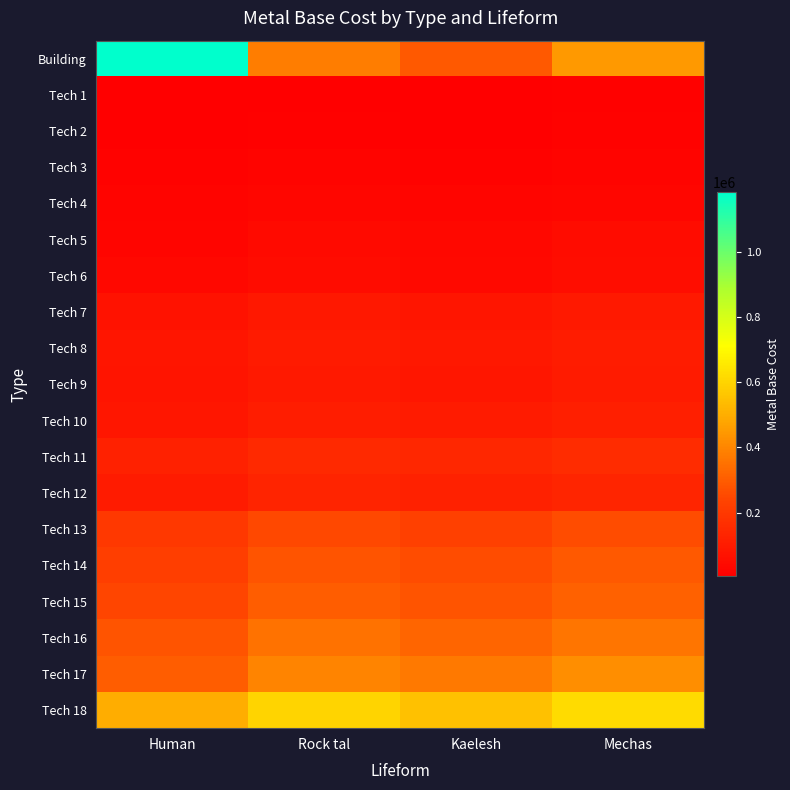

At which category is the sum across all series the highest?

Mechas